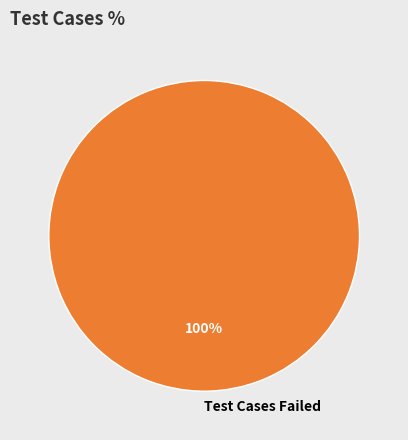

True or false: Test Cases Failed accounts for 100% of the total.

True